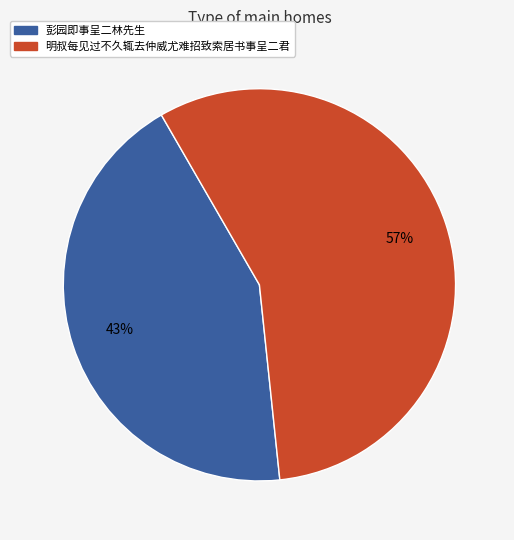

How many slices are in this pie chart?

2